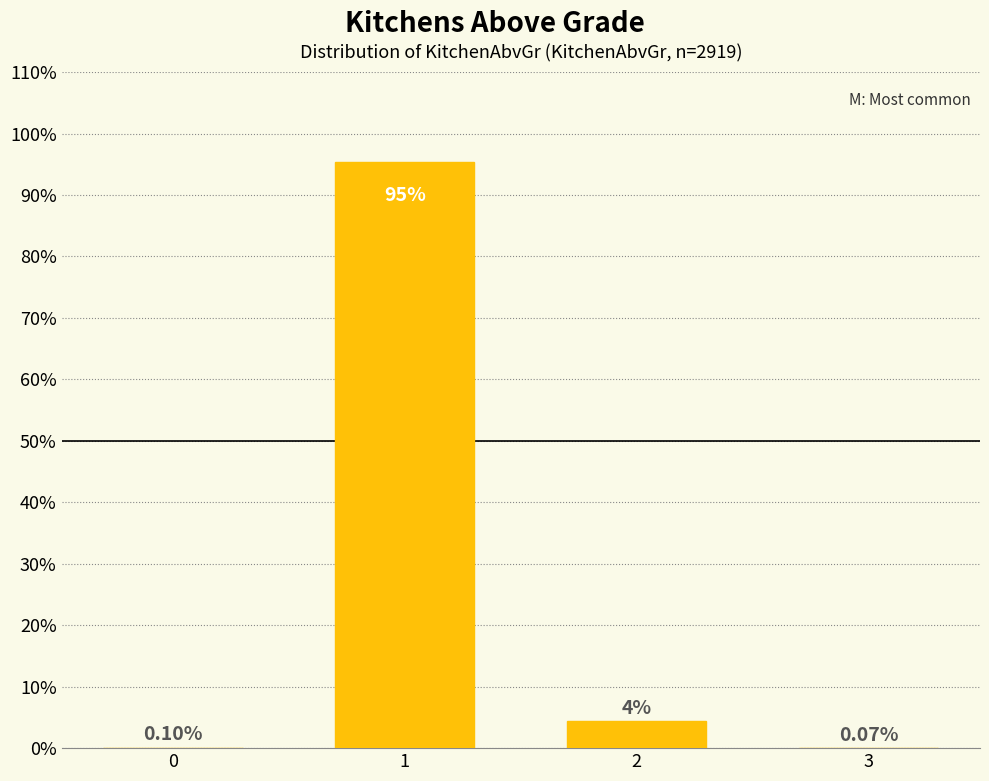

Where does the data first go above 4?

1